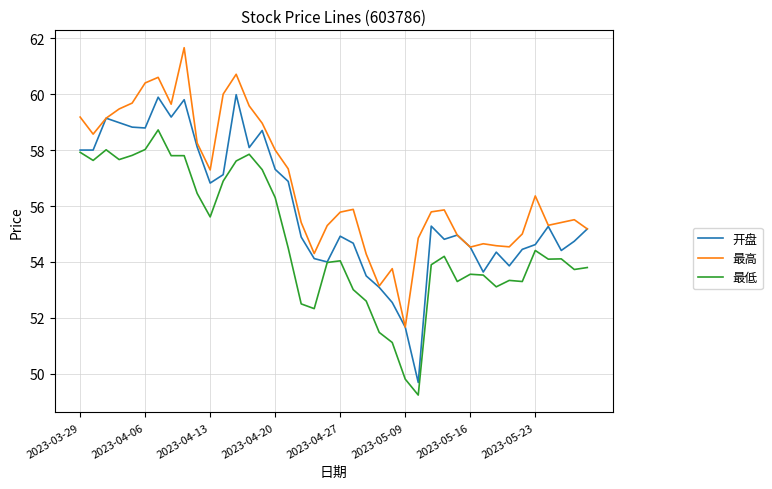

Rank the series by their average value, from highest to lowest.

最高, 开盘, 最低